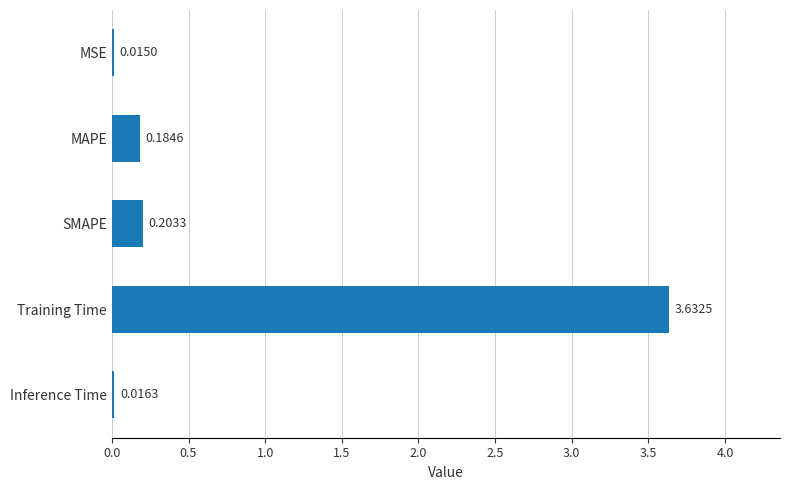

How many bars are there in total?

5